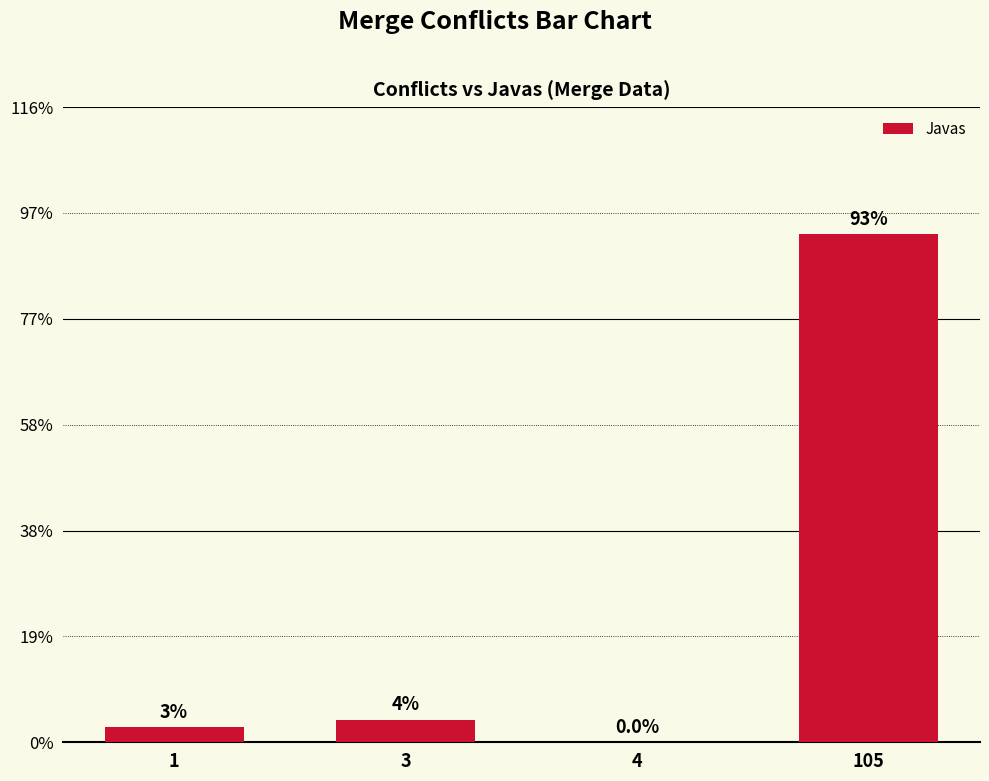

Are the bars horizontal?

No